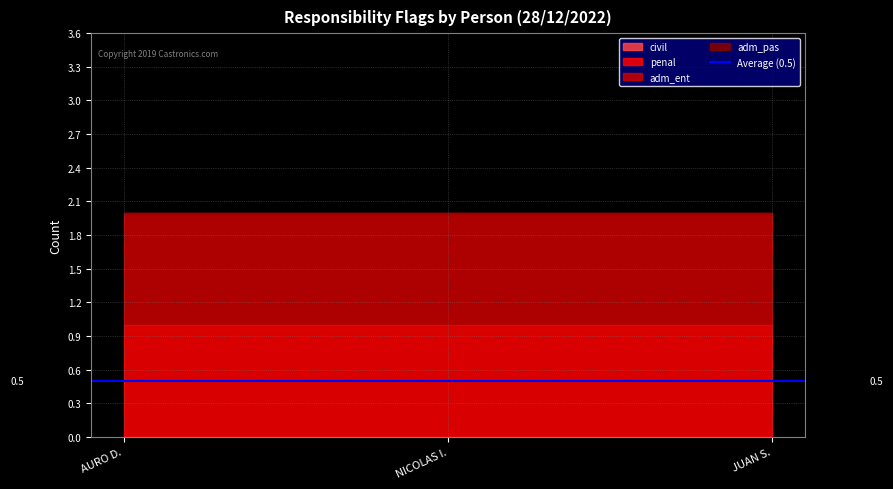

At which category is the sum across all series the highest?

AURO DEMETRIO DEL RIO CANALES